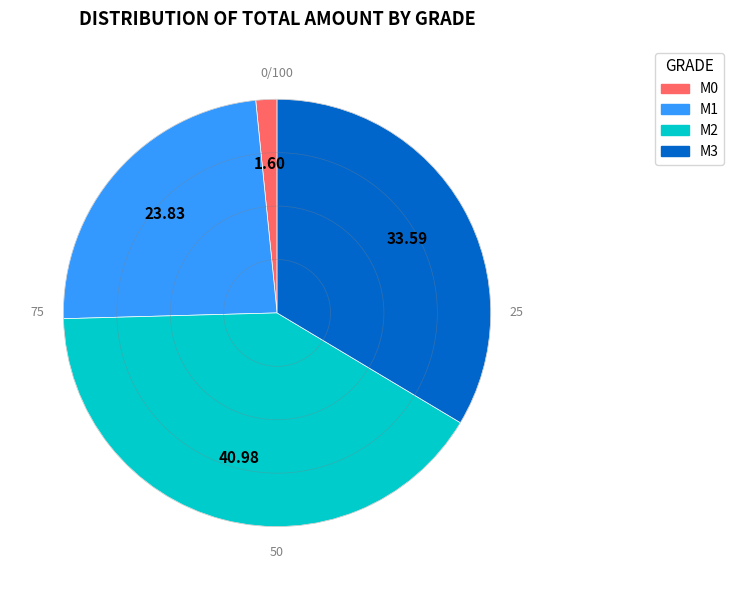

Combined, do M3 and M0 account for over 50%?

No